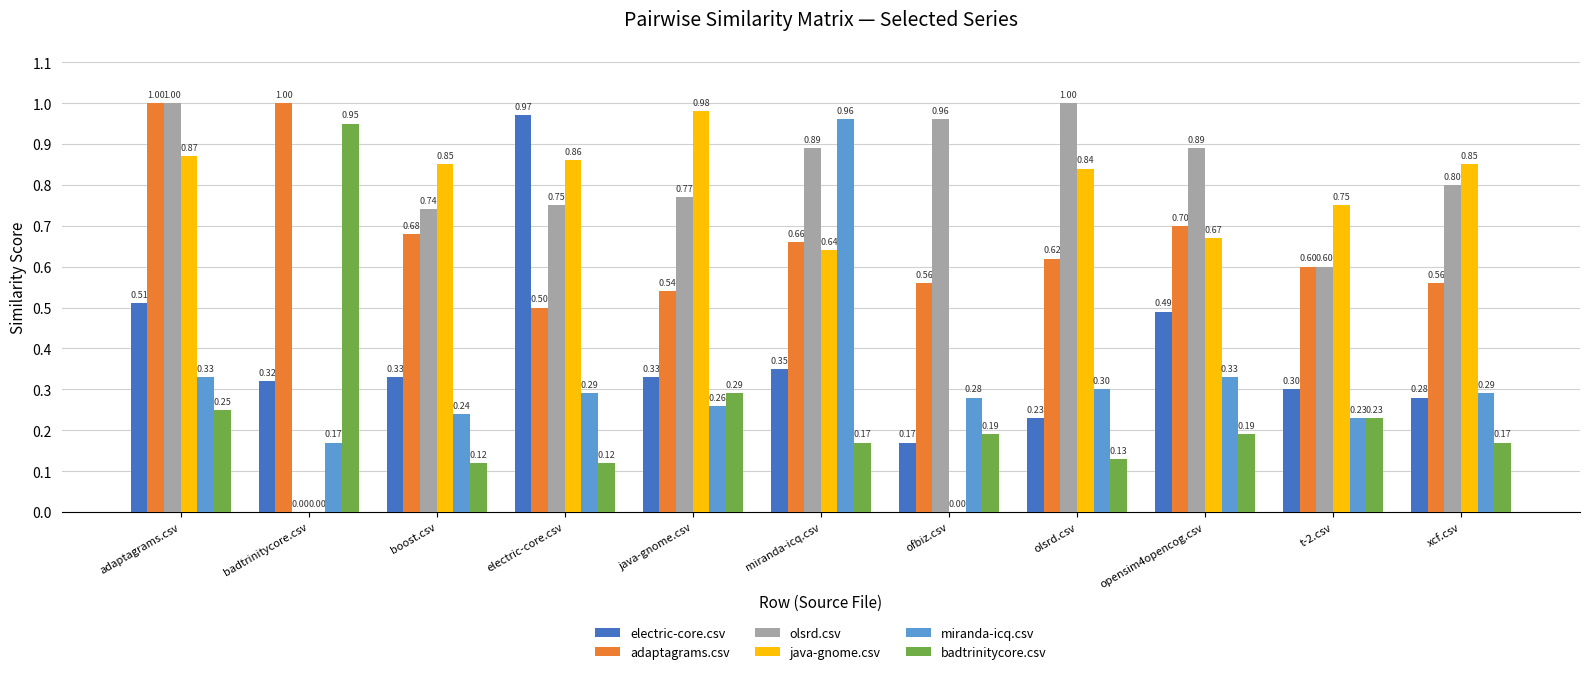

The value of miranda-icq.csv at java-gnome.csv is 0.3. True or false?

True